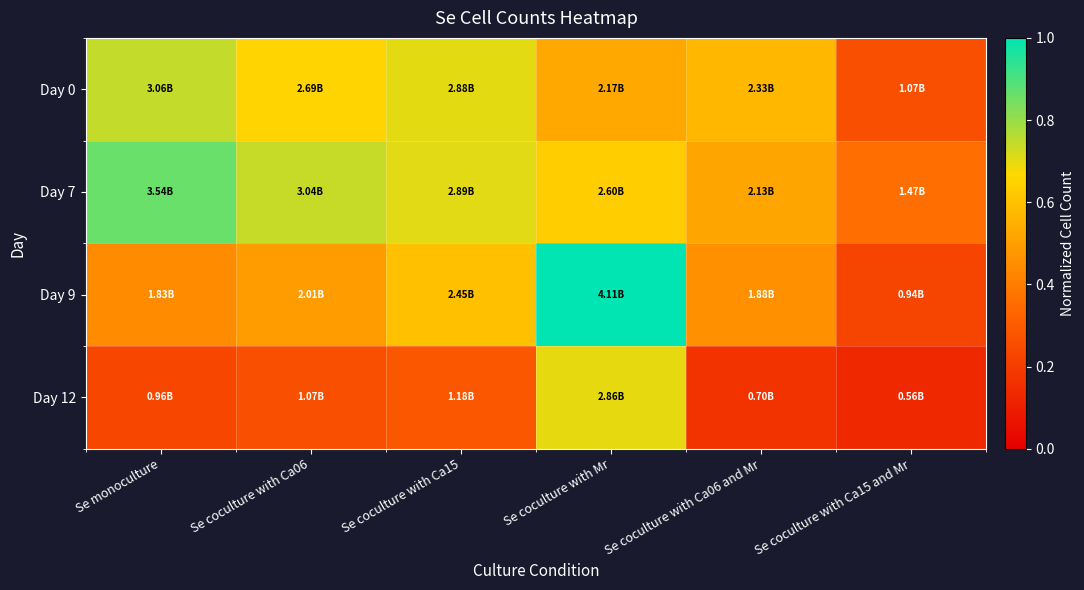

Count the number of data series in this chart.

4